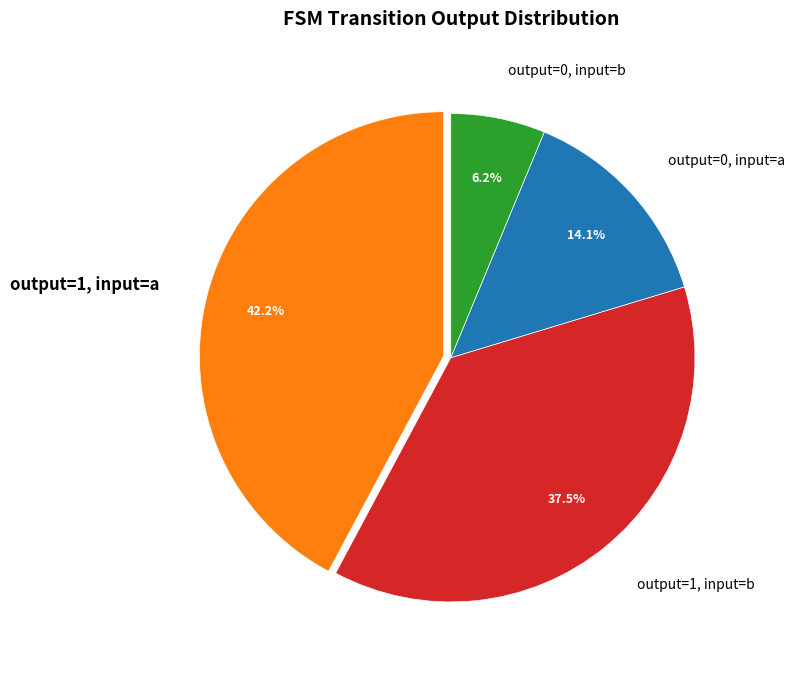

Which category has the smallest portion of the pie?

output=0, input=b